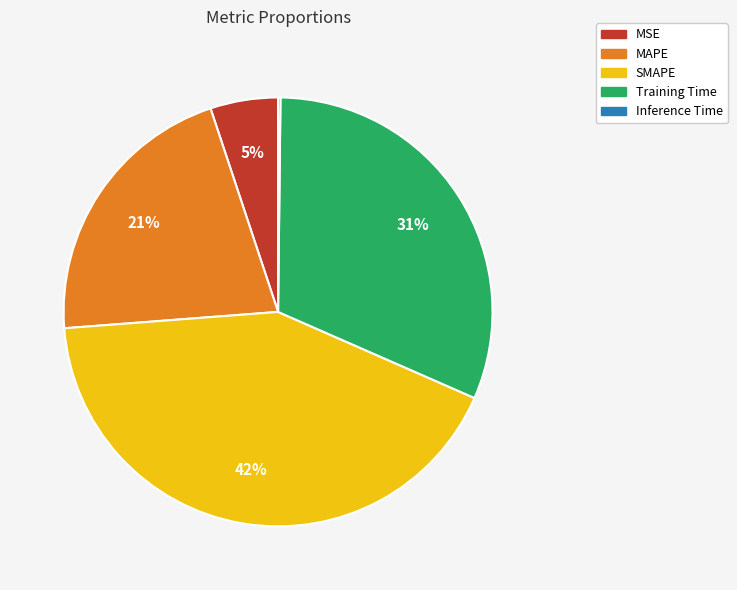

Which has a higher value, MSE or SMAPE?

SMAPE